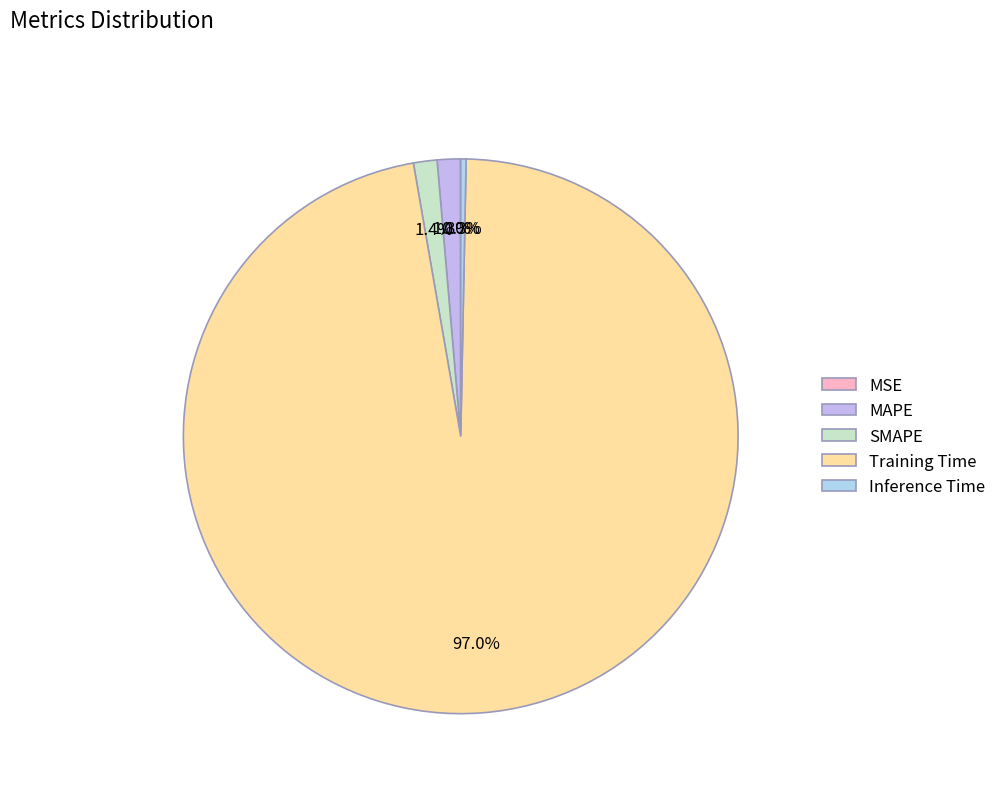

The Training Time slice represents 97% of the pie. True or false?

True